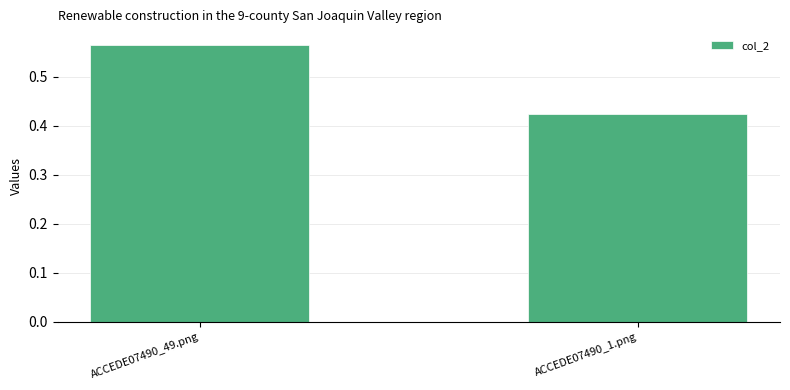

The value at ACCEDE07490_1.png is 0.7. True or false?

False